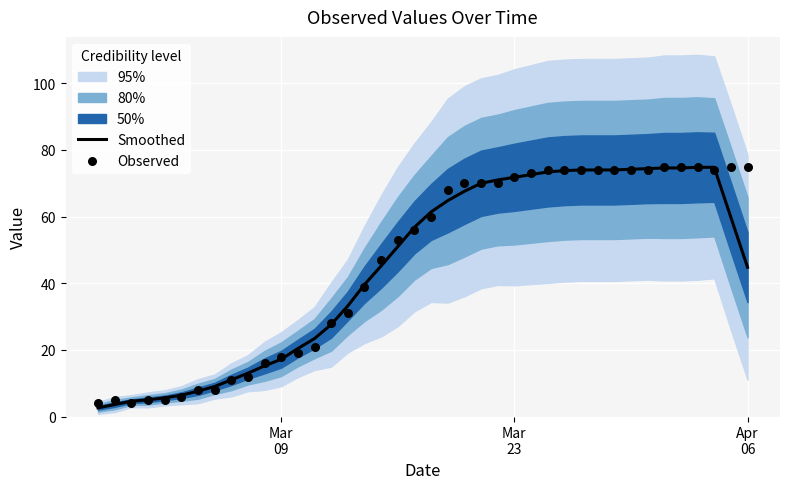

What is the lowest value of the Smoothed series?

2.6